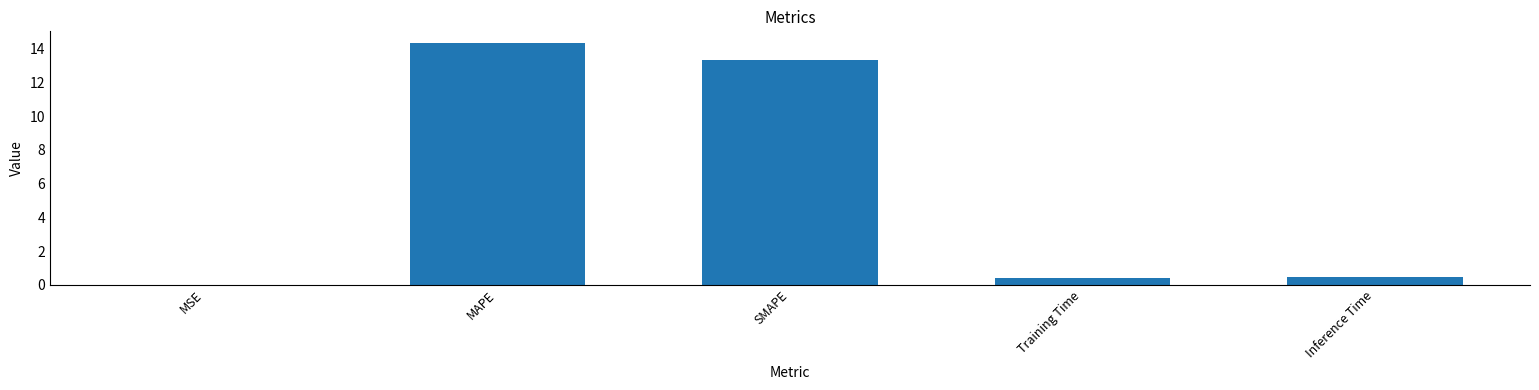

What is the greatest value displayed?

14.3